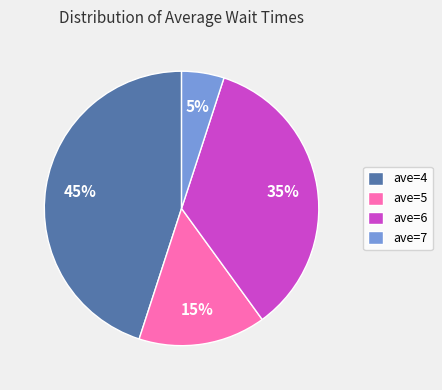

Does any single category account for the majority?

No